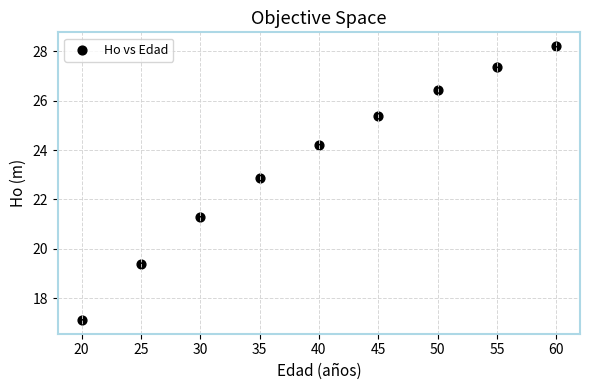

What is the average X value?

40.0